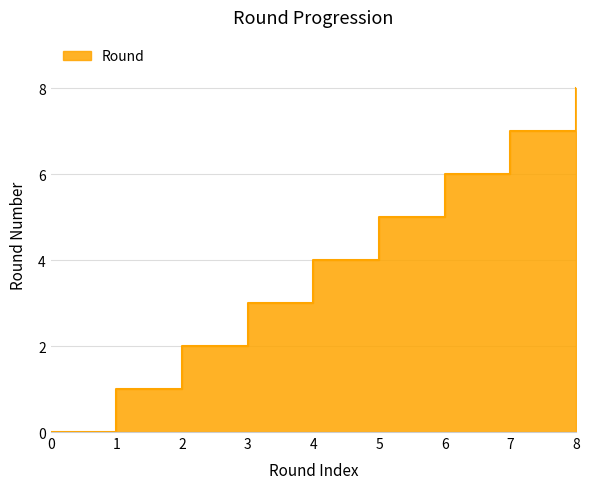

What is the sum of all values?

36